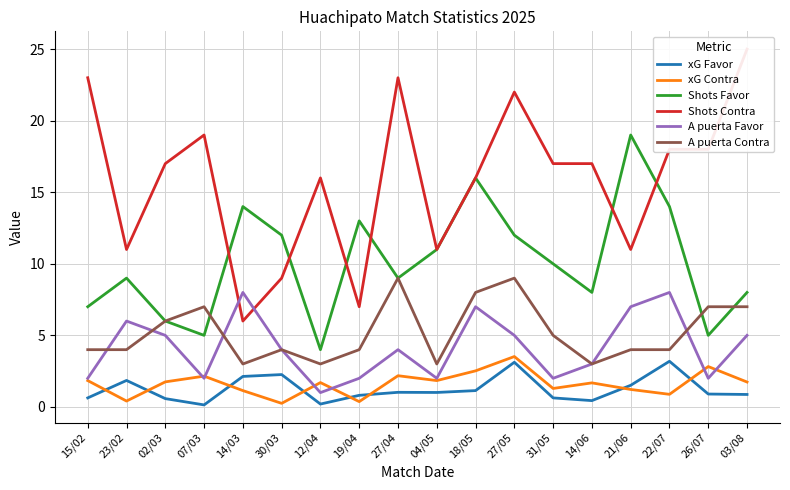

The A puerta Favor series shows 1.3 at 12/04. True or false?

False